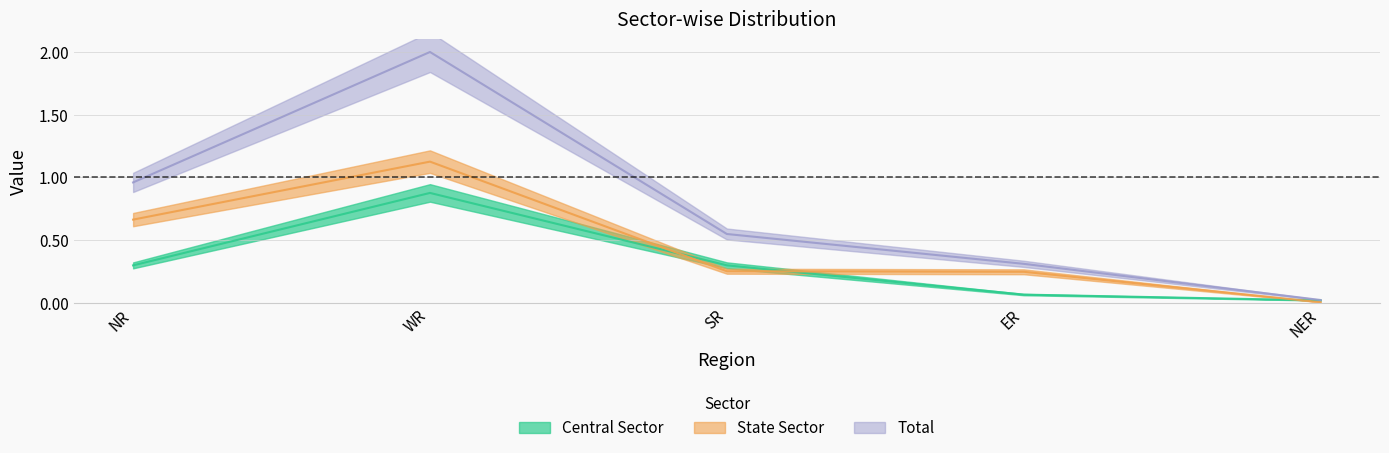

Reading right to left, what are all the values shown in this chart?

Central Sector: NER=0.0	ER=0.1	SR=0.3	WR=0.9	NR=0.3
State Sector: NER=0.0	ER=0.2	SR=0.3	WR=1.1	NR=0.7
Total: NER=0.0	ER=0.3	SR=0.5	WR=2.0	NR=1.0